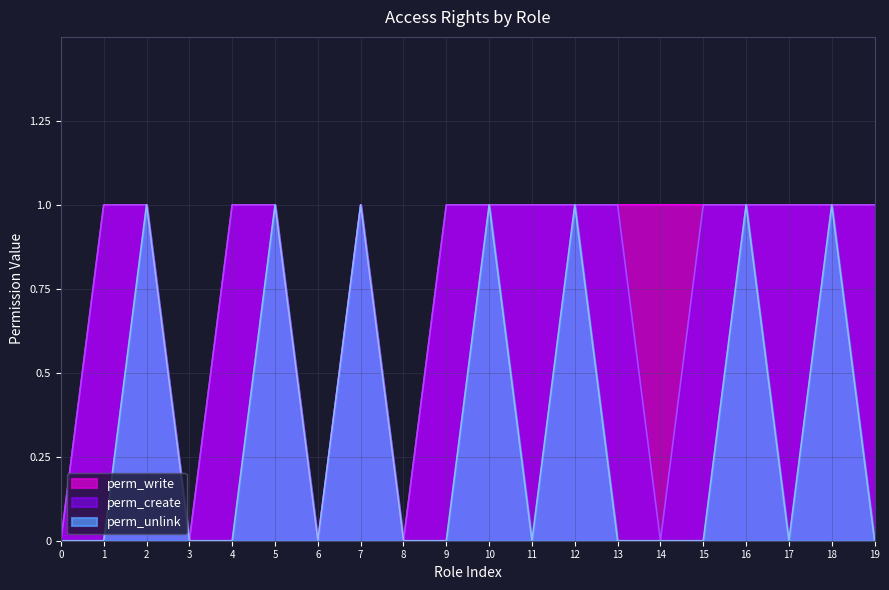

What is the greatest value displayed?

1